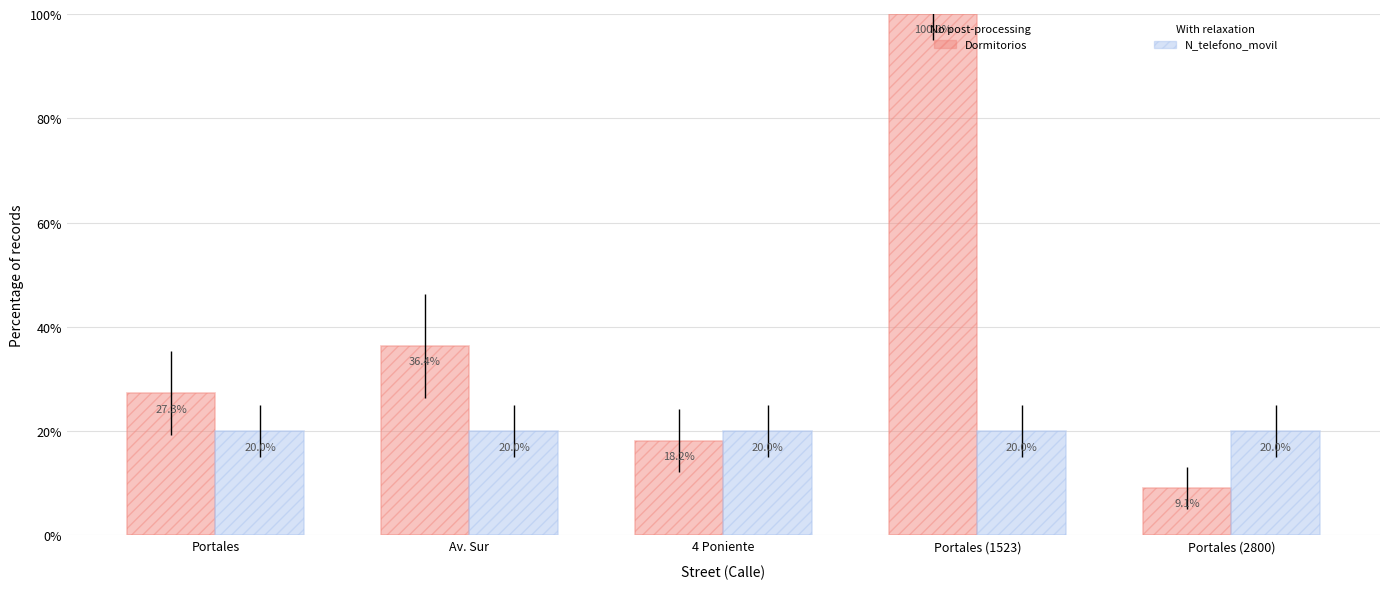

What is the spread (max minus min) of values at 4 Poniente?

1.8